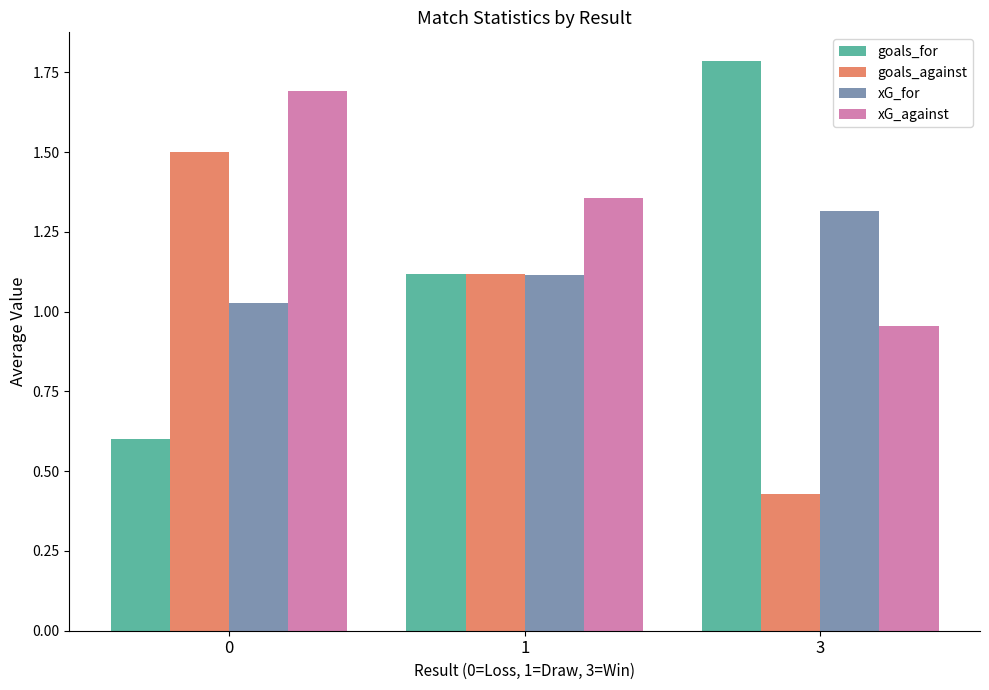

Where is goals_for nearest to the value 1?

1